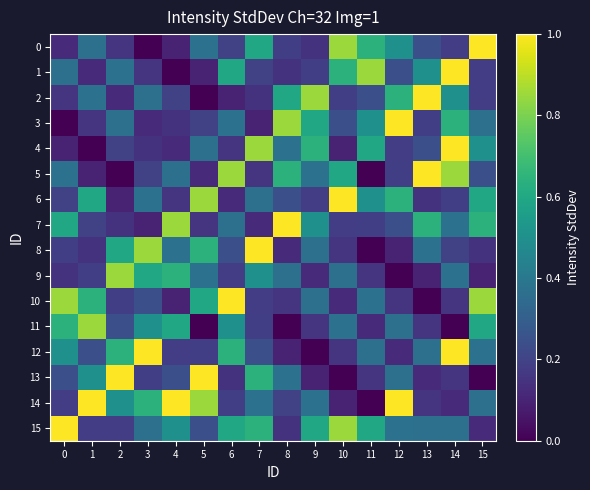

Reading left to right, extract all data points from this chart.

0: 0=0.1	1=0.4	2=0.1	3=0.0	4=0.1	5=0.4	6=0.2	7=0.6	8=0.2	9=0.1	10=0.9	11=0.6	12=0.5	13=0.2	14=0.2	15=1.0
1: 0=0.4	1=0.1	2=0.4	3=0.1	4=0.0	5=0.1	6=0.6	7=0.2	8=0.1	9=0.2	10=0.6	11=0.9	12=0.2	13=0.5	14=1.0	15=0.2
2: 0=0.1	1=0.4	2=0.1	3=0.4	4=0.2	5=0.0	6=0.1	7=0.1	8=0.6	9=0.9	10=0.2	11=0.2	12=0.6	13=1.0	14=0.5	15=0.2
3: 0=0.0	1=0.1	2=0.4	3=0.1	4=0.1	5=0.2	6=0.4	7=0.1	8=0.9	9=0.6	10=0.2	11=0.5	12=1.0	13=0.2	14=0.6	15=0.4
4: 0=0.1	1=0.0	2=0.2	3=0.1	4=0.1	5=0.4	6=0.1	7=0.9	8=0.4	9=0.6	10=0.1	11=0.6	12=0.2	13=0.2	14=1.0	15=0.5
5: 0=0.4	1=0.1	2=0.0	3=0.2	4=0.4	5=0.1	6=0.9	7=0.1	8=0.6	9=0.4	10=0.6	11=0.0	12=0.2	13=1.0	14=0.9	15=0.2
6: 0=0.2	1=0.6	2=0.1	3=0.4	4=0.1	5=0.9	6=0.1	7=0.4	8=0.2	9=0.2	10=1.0	11=0.5	12=0.6	13=0.1	14=0.2	15=0.6
7: 0=0.6	1=0.2	2=0.1	3=0.1	4=0.9	5=0.1	6=0.4	7=0.1	8=1.0	9=0.5	10=0.2	11=0.2	12=0.2	13=0.6	14=0.4	15=0.6
8: 0=0.2	1=0.1	2=0.6	3=0.9	4=0.4	5=0.6	6=0.2	7=1.0	8=0.1	9=0.4	10=0.1	11=0.0	12=0.1	13=0.4	14=0.2	15=0.1
9: 0=0.1	1=0.2	2=0.9	3=0.6	4=0.6	5=0.4	6=0.2	7=0.5	8=0.4	9=0.1	10=0.4	11=0.1	12=0.0	13=0.1	14=0.4	15=0.1
10: 0=0.9	1=0.6	2=0.2	3=0.2	4=0.1	5=0.6	6=1.0	7=0.2	8=0.1	9=0.4	10=0.1	11=0.4	12=0.1	13=0.0	14=0.1	15=0.9
11: 0=0.6	1=0.9	2=0.2	3=0.5	4=0.6	5=0.0	6=0.5	7=0.2	8=0.0	9=0.1	10=0.4	11=0.1	12=0.4	13=0.1	14=0.0	15=0.6
12: 0=0.5	1=0.2	2=0.6	3=1.0	4=0.2	5=0.2	6=0.6	7=0.2	8=0.1	9=0.0	10=0.1	11=0.4	12=0.1	13=0.4	14=1.0	15=0.4
13: 0=0.2	1=0.5	2=1.0	3=0.2	4=0.2	5=1.0	6=0.1	7=0.6	8=0.4	9=0.1	10=0.0	11=0.1	12=0.4	13=0.1	14=0.1	15=0.0
14: 0=0.2	1=1.0	2=0.5	3=0.6	4=1.0	5=0.9	6=0.2	7=0.4	8=0.2	9=0.4	10=0.1	11=0.0	12=1.0	13=0.1	14=0.1	15=0.4
15: 0=1.0	1=0.2	2=0.2	3=0.4	4=0.5	5=0.2	6=0.6	7=0.6	8=0.1	9=0.6	10=0.9	11=0.6	12=0.4	13=0.4	14=0.4	15=0.1